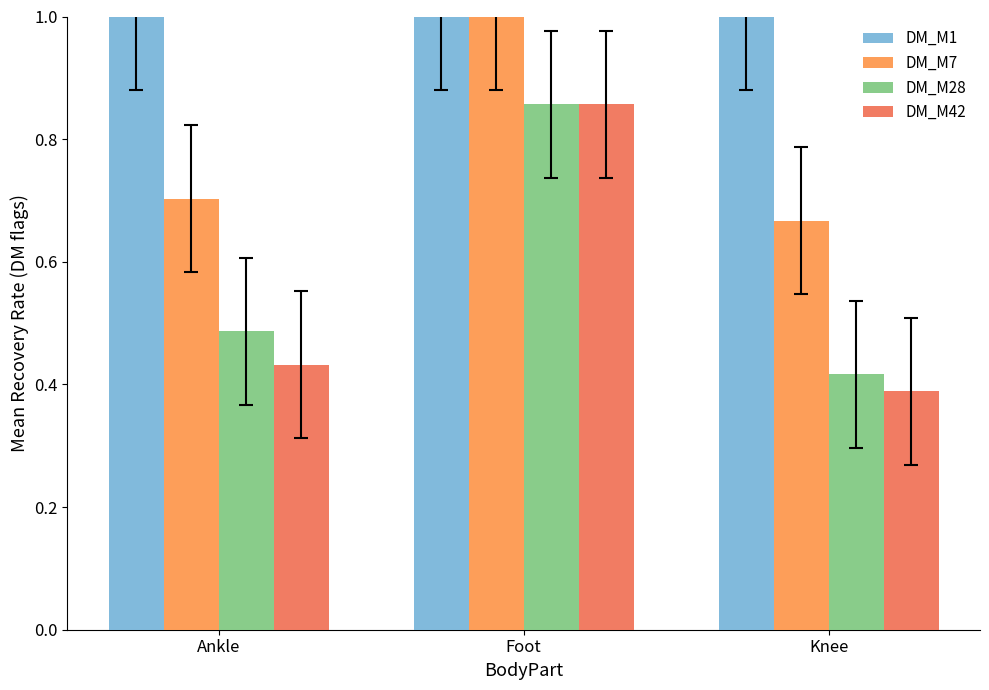

At which category is the sum across all series the highest?

Foot